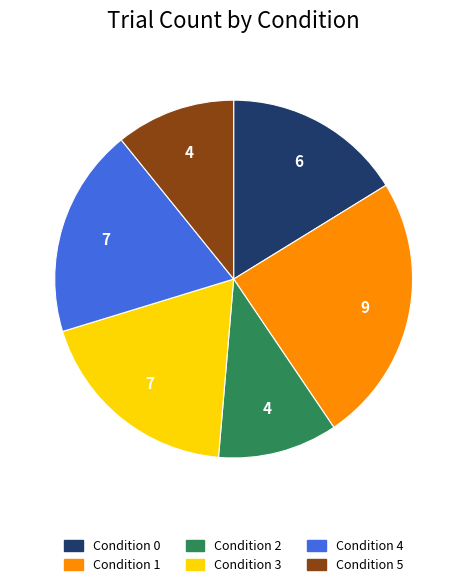

Is it true that Condition 4 is 30% of the pie?

False